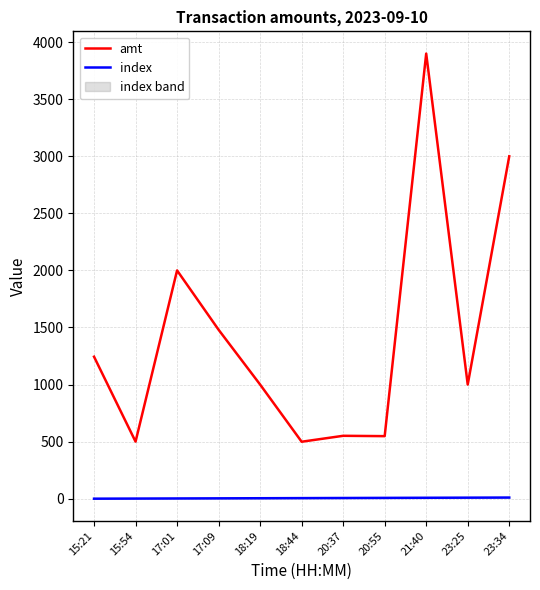

How many lines are shown in the chart?

2